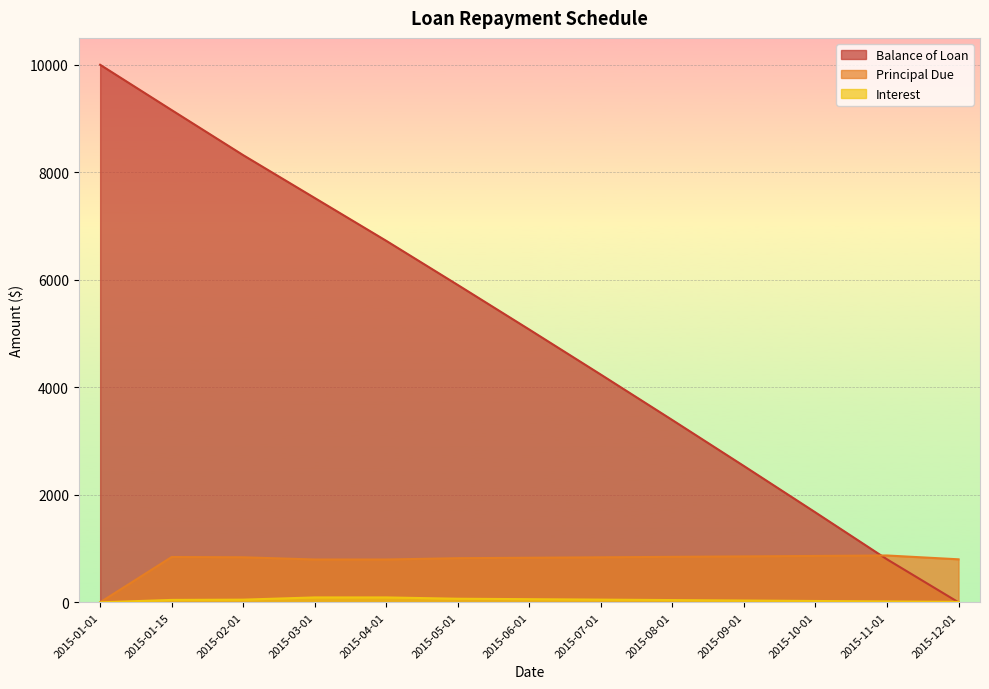

How many categories are shown in the chart?

13